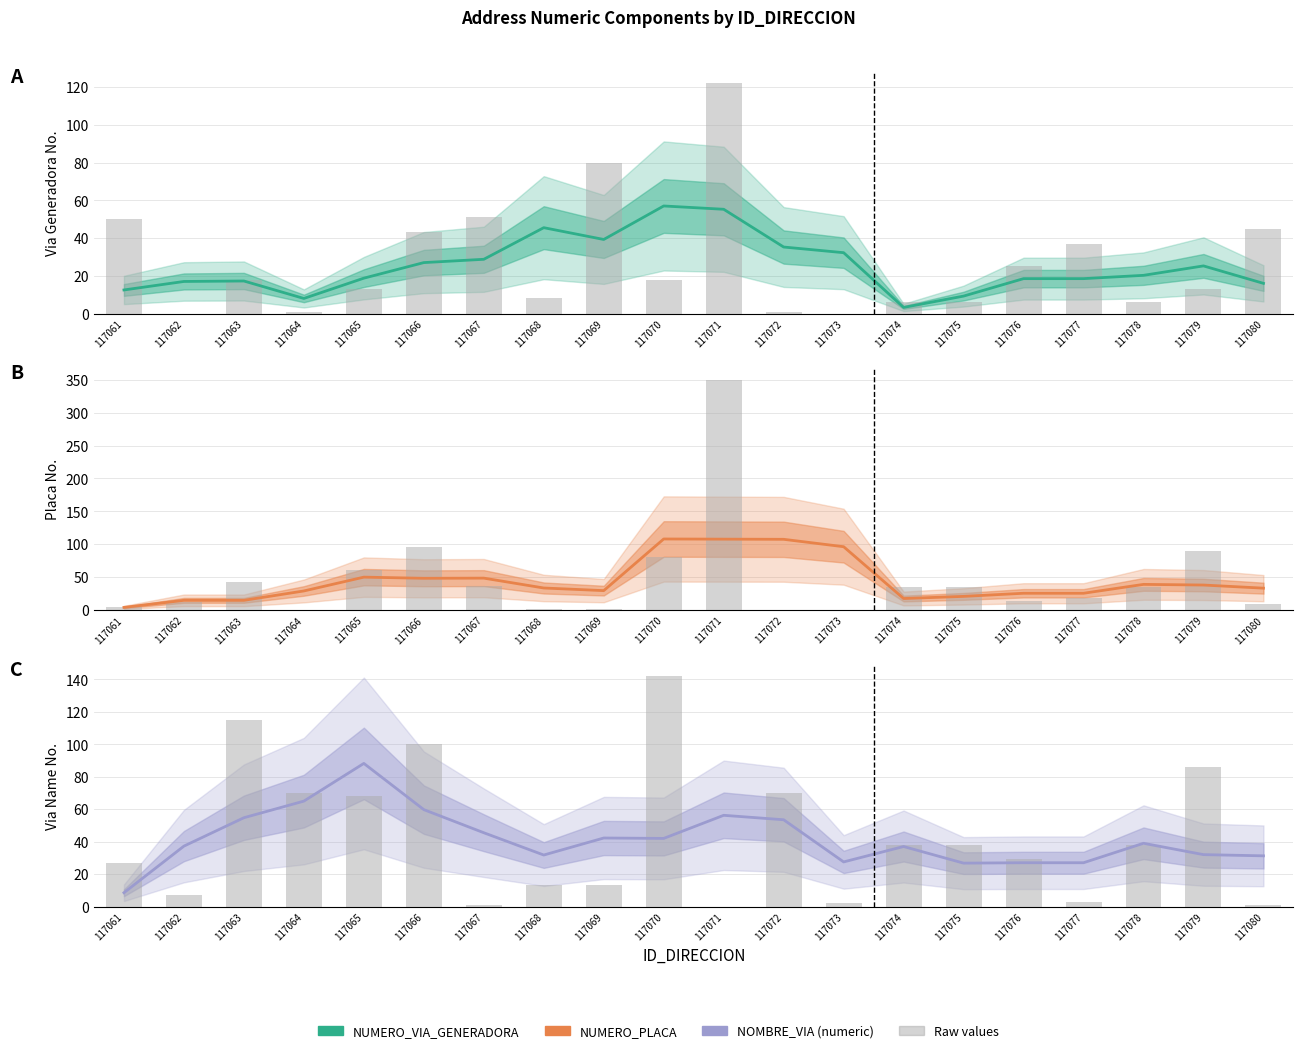

Which series has the largest total across all categories?

NUMERO_PLACA